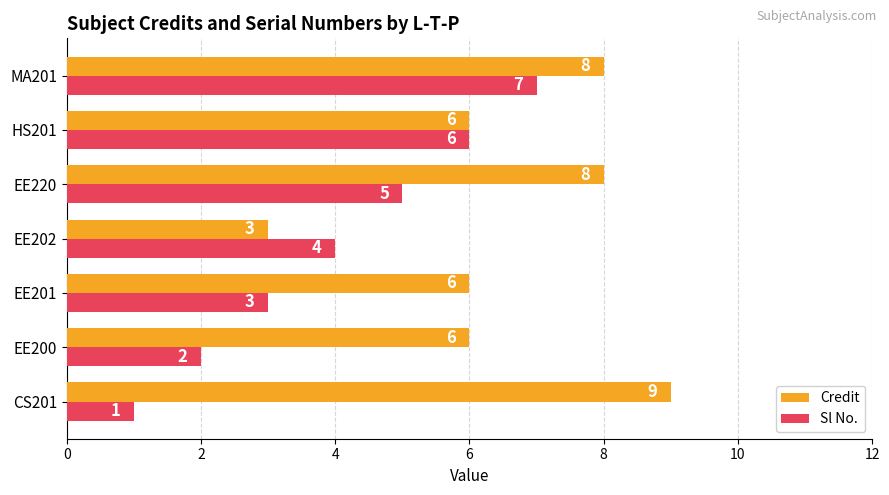

At which label does Sl No. reach its peak?

MA201